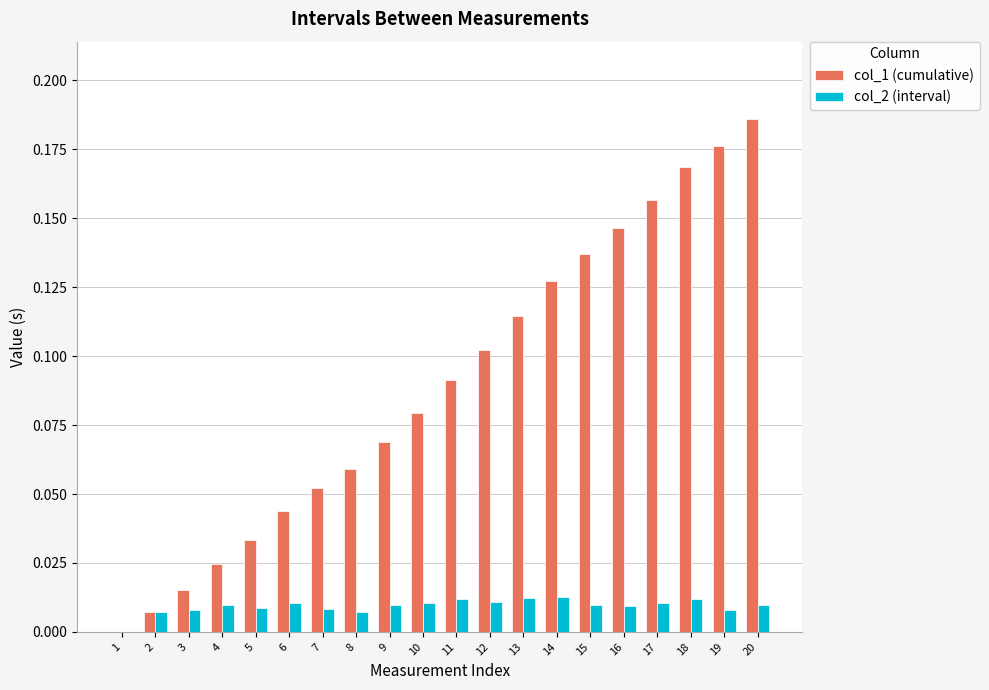

Which series has the largest total across all categories?

col_1 (cumulative)